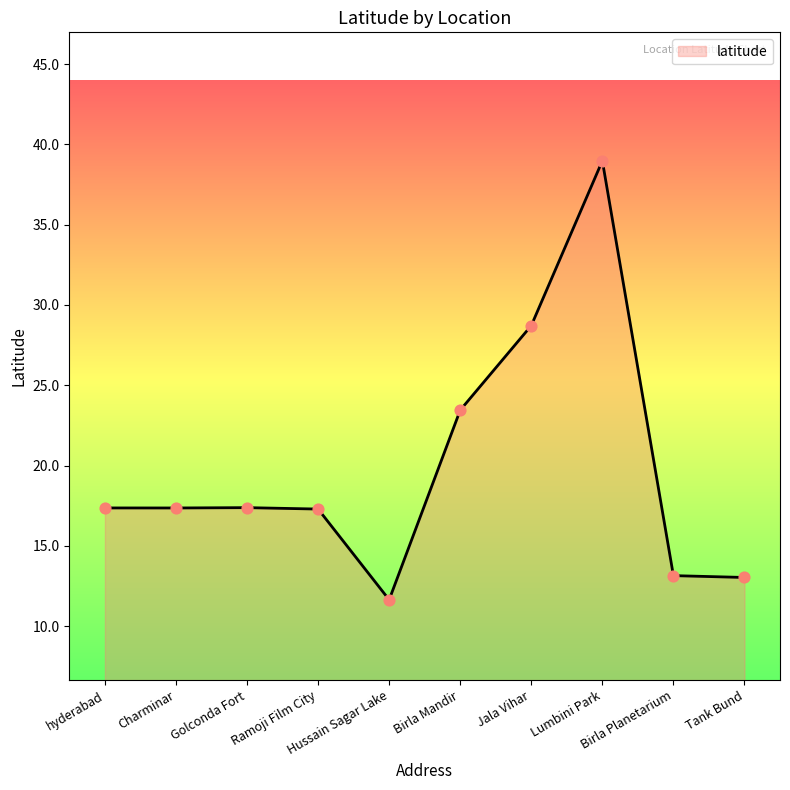

What is the difference between the maximum and minimum values?

27.3